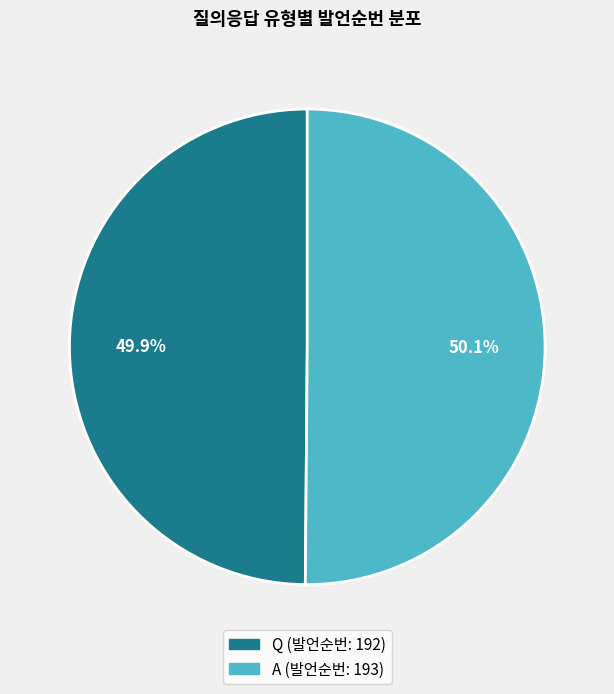

How many slices are in this pie chart?

2